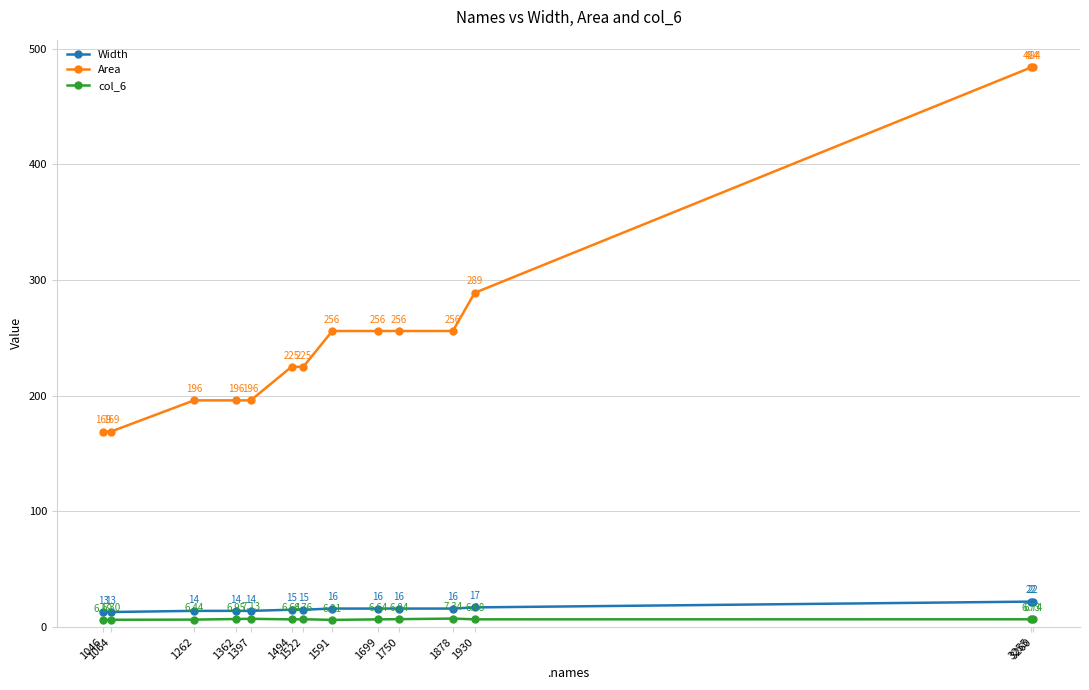

True or false: Width and Area cross at least once.

False